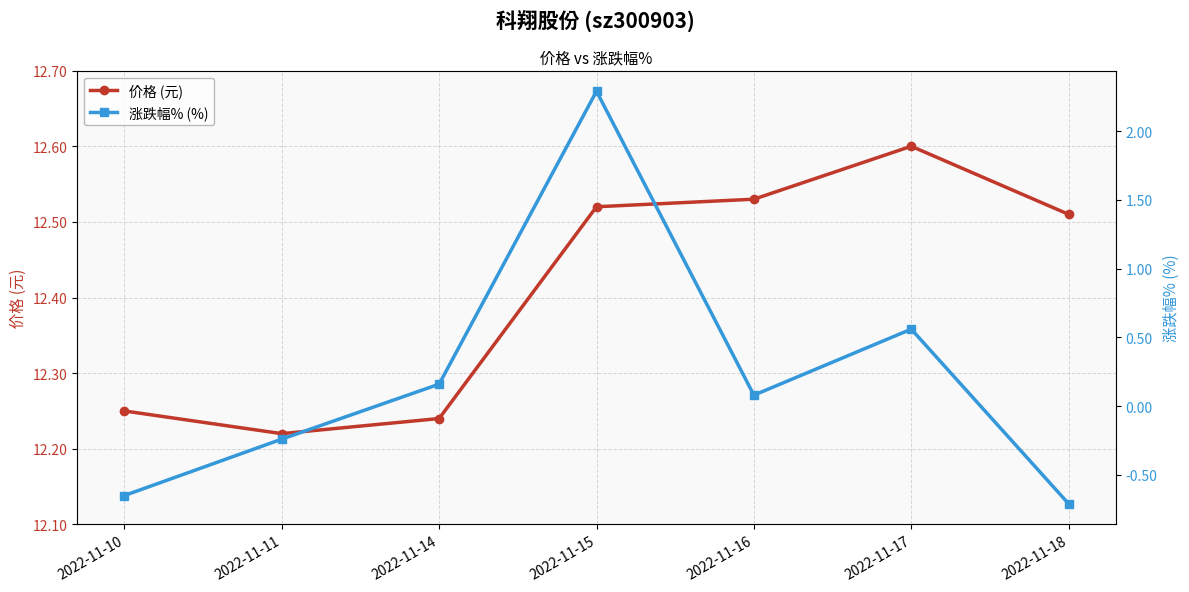

Reading right to left, extract all data points from this chart.

价格 (元): 2022-11-18=12.5	2022-11-17=12.6	2022-11-16=12.5	2022-11-15=12.5	2022-11-14=12.2	2022-11-11=12.2	2022-11-10=12.2
涨跌幅% (%): 2022-11-18=-0.7	2022-11-17=0.6	2022-11-16=0.1	2022-11-15=2.3	2022-11-14=0.2	2022-11-11=-0.2	2022-11-10=-0.7